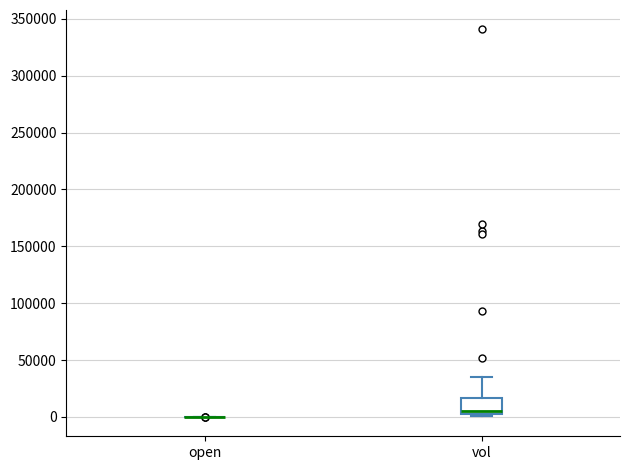

Reading left to right, transcribe this box plot: for each box, give where its median line is, the range the box spans, and where its two whiskers end, as read against the y-axis. The values are not printed on the chart, so give them approximately, as read against the axis.

open: box collapsed to a line at 0, whiskers 0 to 0
vol: median 5000 (just above the box's lower edge), box 5000 to 15000, whiskers 0 to 35000